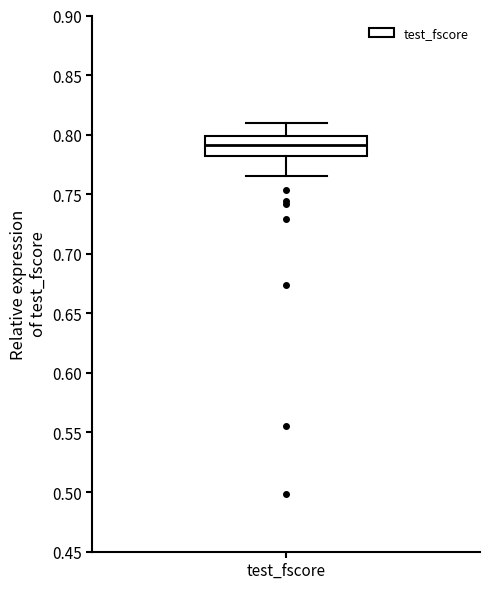

Transcribe this box plot: give where the median line is, the range the box spans, and where the two whiskers end, as read against the y-axis. The values are not printed on the chart, so give them approximately, as read against the axis.

median 0.790, box 0.780 to 0.800, whiskers 0.765 to 0.810